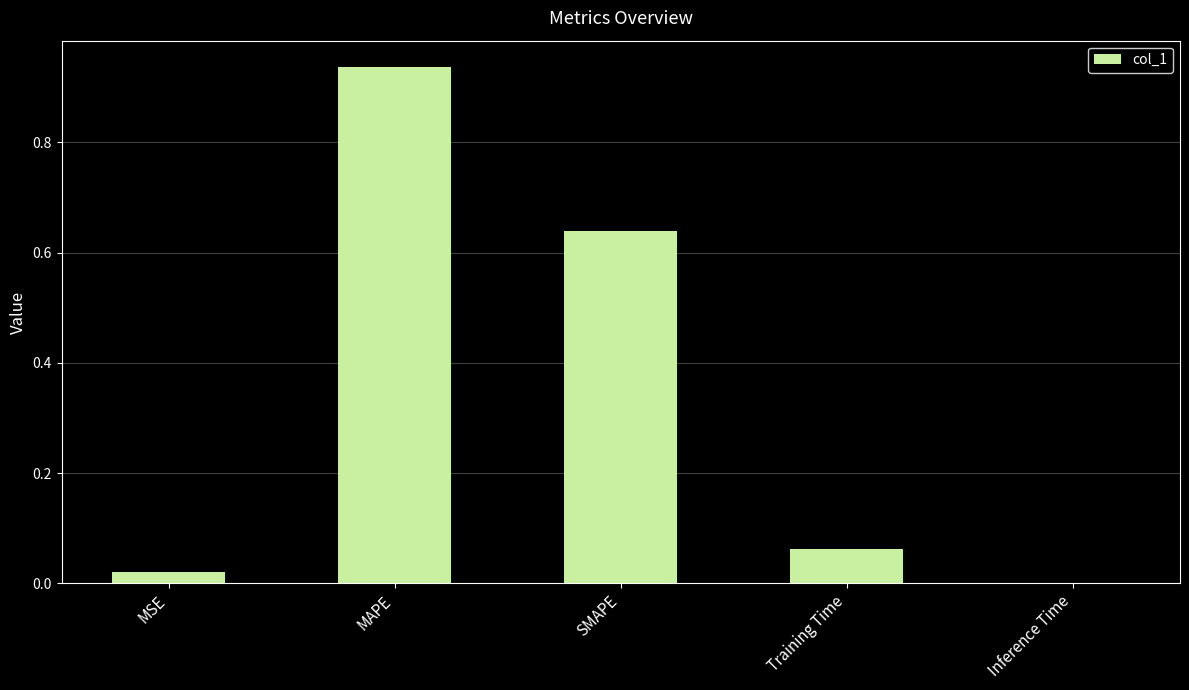

What is the sum of all values?

1.7